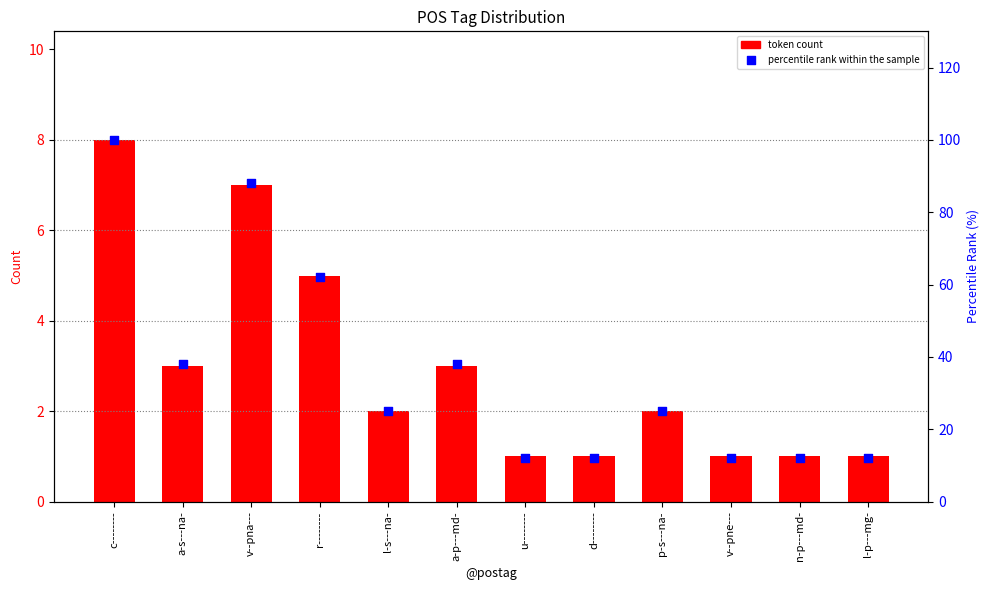

What is the total value across all series at v--pna---?

95